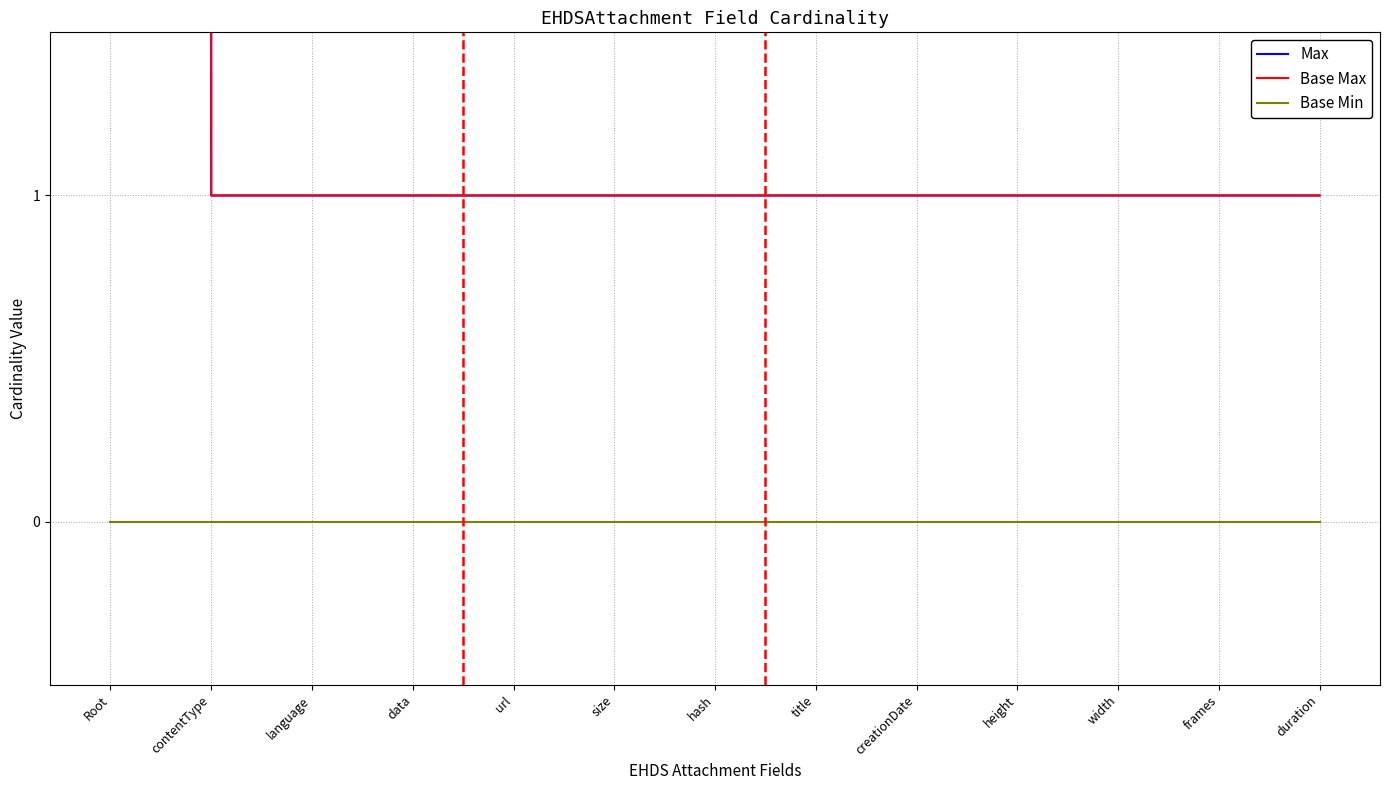

What are all the series names shown in the legend?

Max, Base Max, Base Min